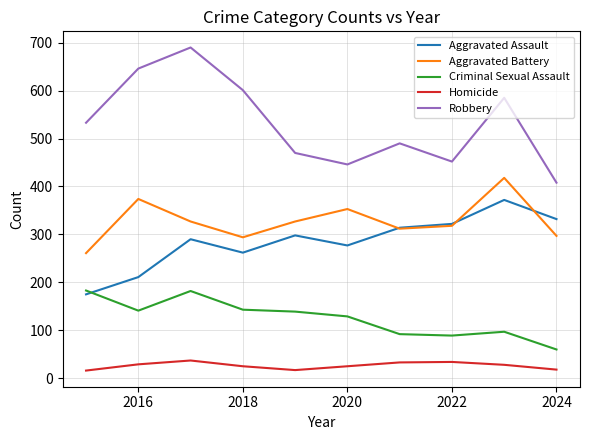

True or false: Robbery and Homicide intersect in this chart.

False